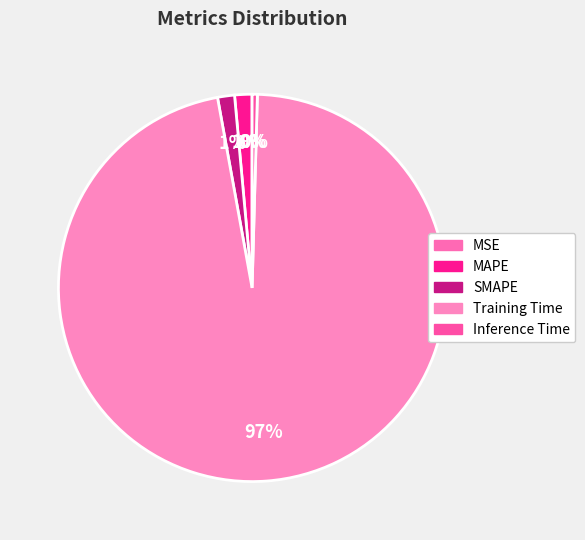

To the nearest percent, what is the average slice percentage?

20%